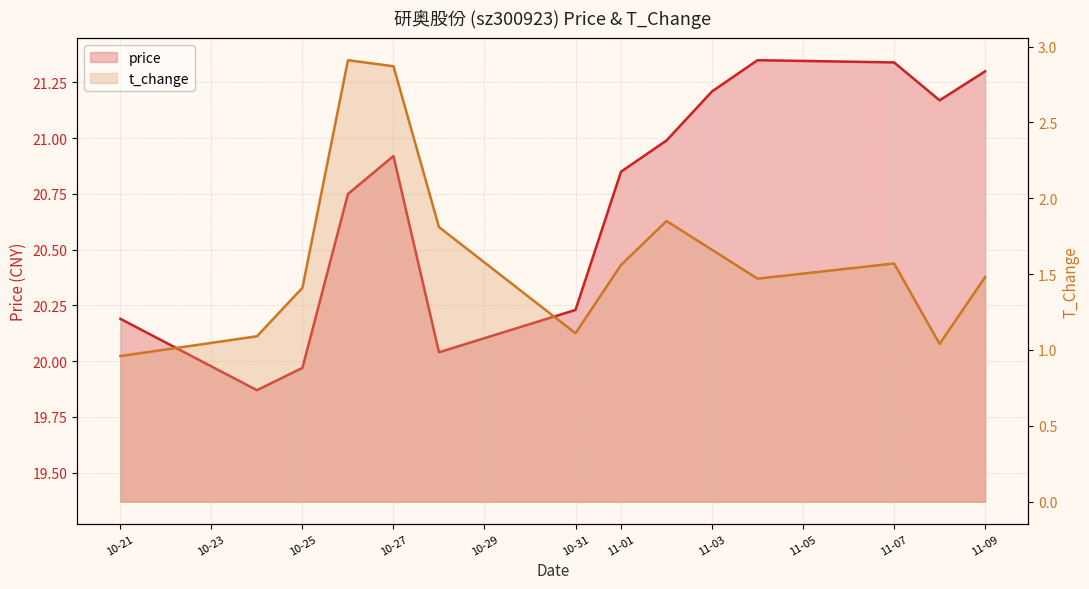

What is the total value across all series at 11-03?

22.9